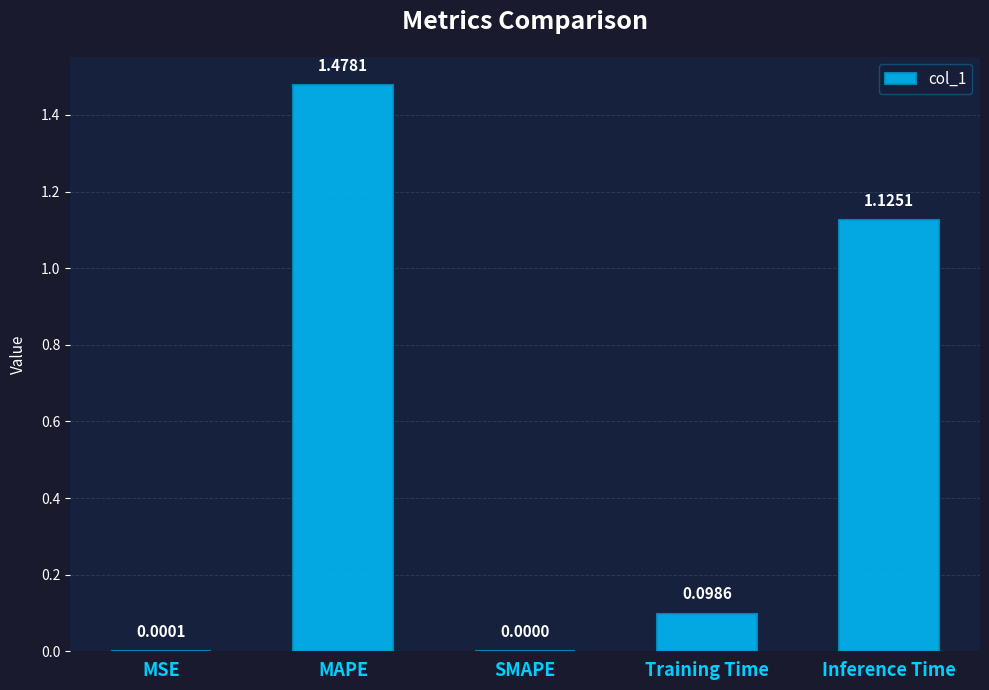

Where is the data nearest to the value 0?

SMAPE